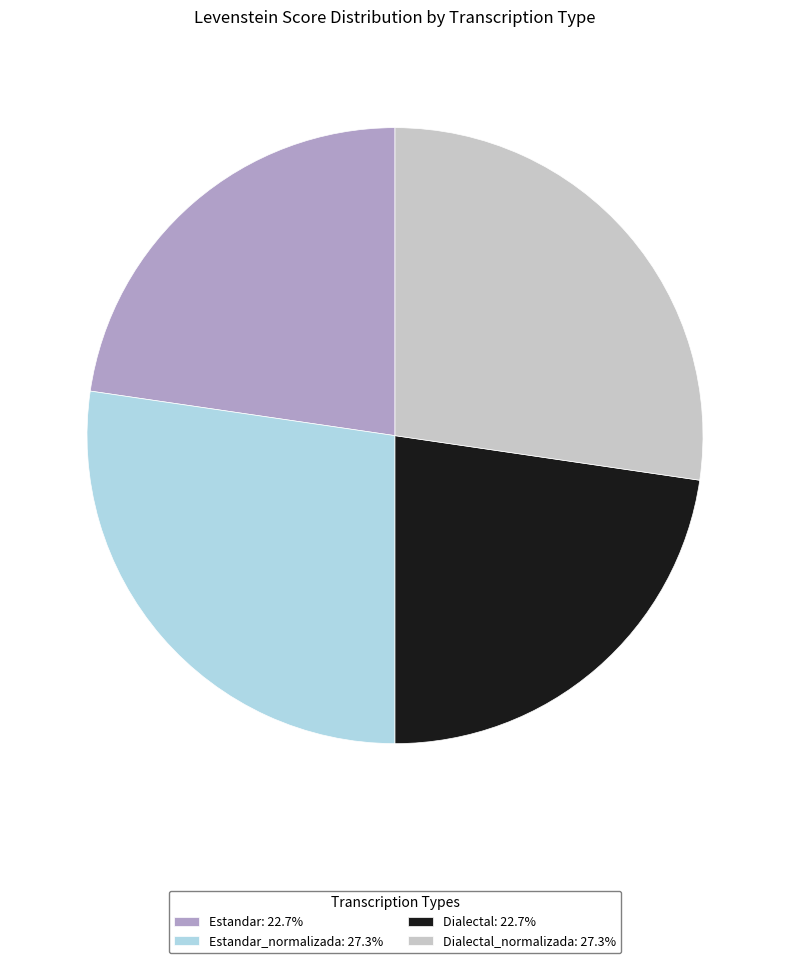

Is there any slice that represents more than half of the pie?

No